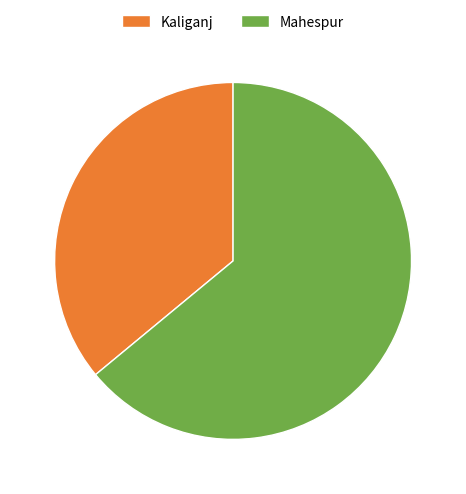

What is the largest slice in the pie chart?

Mahespur